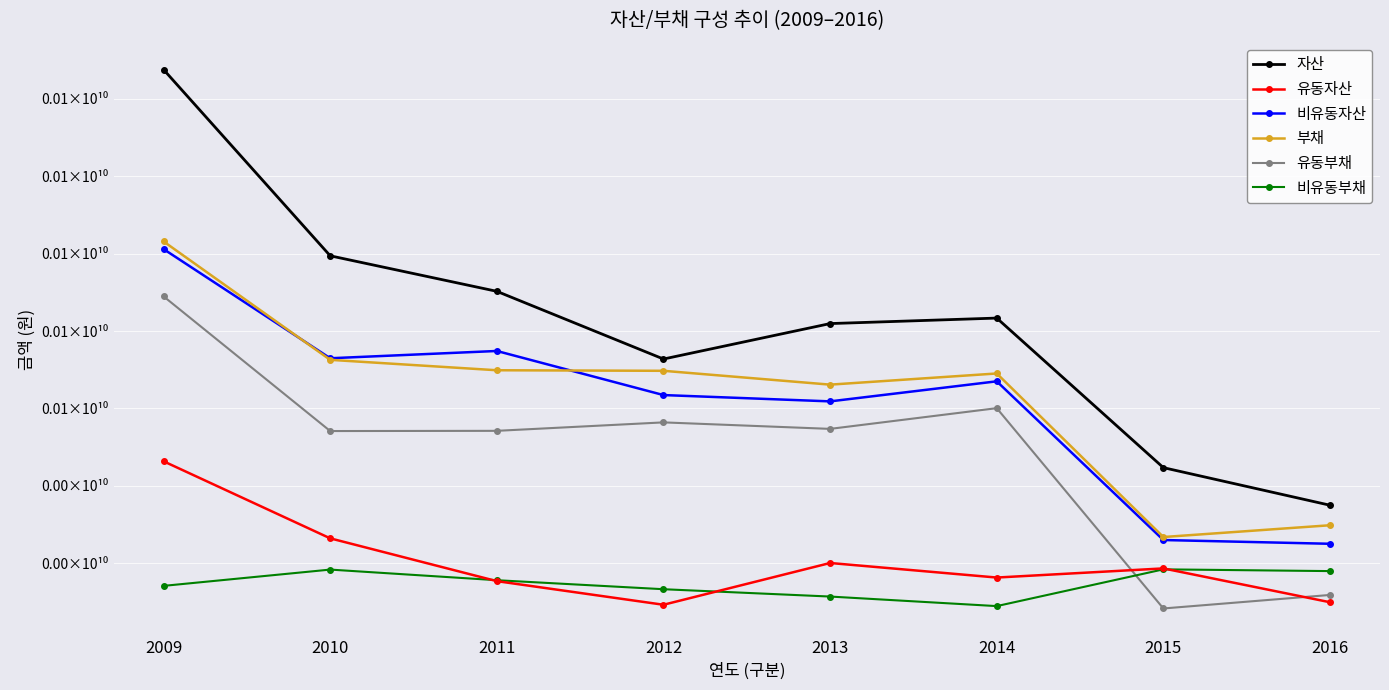

What are all the series names shown in the legend?

자산, 유동자산, 비유동자산, 부채, 유동부채, 비유동부채